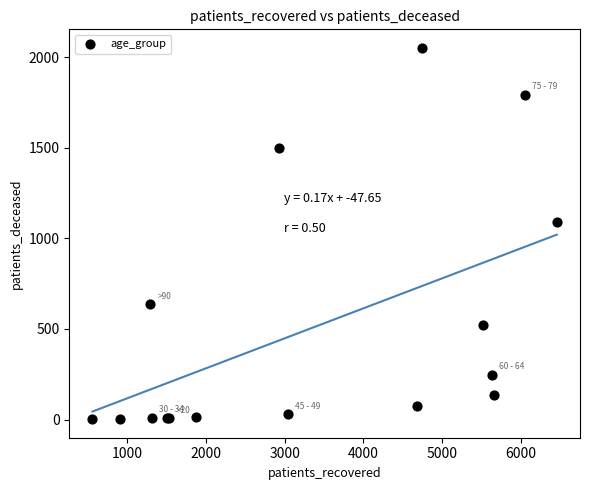

What Y value in the scatter plot is closest to 1026?

1091